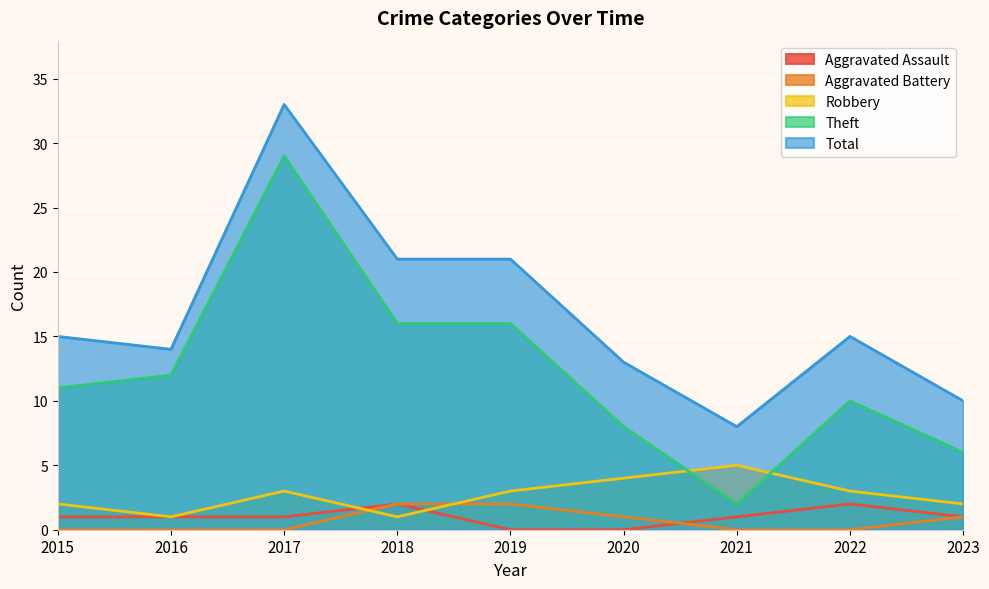

Which series has the widest spread of values?

Theft